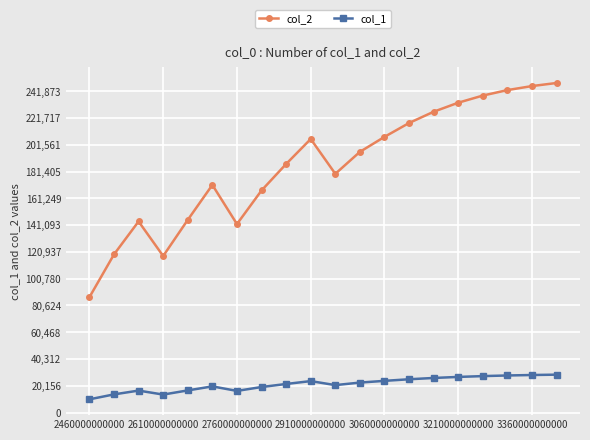

What are all the series names shown in the legend?

col_2, col_1